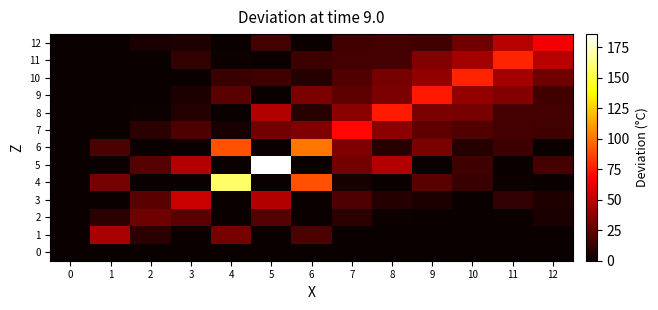

Reading right to left, what are all the values shown in this chart?

0: 12=0.0	11=0.0	10=0.0	9=0.0	8=0.0	7=0.0	6=0.0	5=0.0	4=0.0	3=0.0	2=0.0	1=0.0	0=0.6
1: 12=0.0	11=0.0	10=0.0	9=0.0	8=0.0	7=0.0	6=18.6	5=0.0	4=30.2	3=0.0	2=9.1	1=44.2	0=0.0
2: 12=5.0	11=0.0	10=0.0	9=0.0	8=1.0	7=9.3	6=0.0	5=20.7	4=0.0	3=22.7	2=28.2	1=9.1	0=0.0
3: 12=6.4	11=11.5	10=0.0	9=5.1	8=7.7	7=19.3	6=0.0	5=46.9	4=0.0	3=53.0	2=22.7	1=0.0	0=0.0
4: 12=0.0	11=1.2	10=13.1	9=21.9	8=0.0	7=3.7	6=90.2	5=0.0	4=156.8	3=0.0	2=0.0	1=30.2	0=0.0
5: 12=16.3	11=0.0	10=14.6	9=0.0	8=47.0	7=29.3	6=0.0	5=185.7	4=0.0	3=46.9	2=20.7	1=0.0	0=0.0
6: 12=0.0	11=14.3	10=7.5	9=31.3	8=8.2	7=32.1	6=100.2	5=0.0	4=90.2	3=0.0	2=0.0	1=18.6	0=0.0
7: 12=15.9	11=16.4	10=20.2	9=23.7	8=36.0	7=70.2	6=32.1	5=29.3	4=3.7	3=19.3	2=9.3	1=0.0	0=0.0
8: 12=16.0	11=16.4	10=30.3	9=31.8	8=74.8	7=36.0	6=8.2	5=47.0	4=0.0	3=7.7	2=1.0	1=0.0	0=0.0
9: 12=15.5	11=34.0	10=38.1	9=74.3	8=31.8	7=23.7	6=31.3	5=0.0	4=21.9	3=5.1	2=0.0	1=0.0	0=0.0
10: 12=28.9	11=43.2	10=78.0	9=38.1	8=30.3	7=20.2	6=7.5	5=14.6	4=13.1	3=0.0	2=0.0	1=0.0	0=0.0
11: 12=48.6	11=78.3	10=43.2	9=34.0	8=16.4	7=16.4	6=14.3	5=0.0	4=1.2	3=11.5	2=0.0	1=0.0	0=0.0
12: 12=65.1	11=48.6	10=28.9	9=15.5	8=16.0	7=15.9	6=0.0	5=16.3	4=0.0	3=6.4	2=5.0	1=0.0	0=0.0